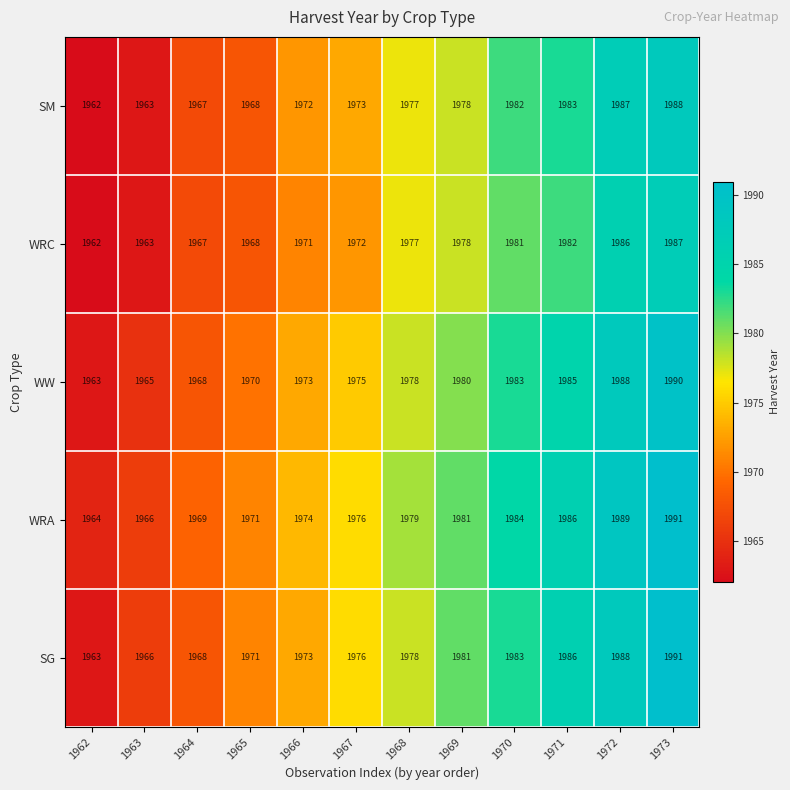

What is the difference between the WW values at 1973 and 1970?

7